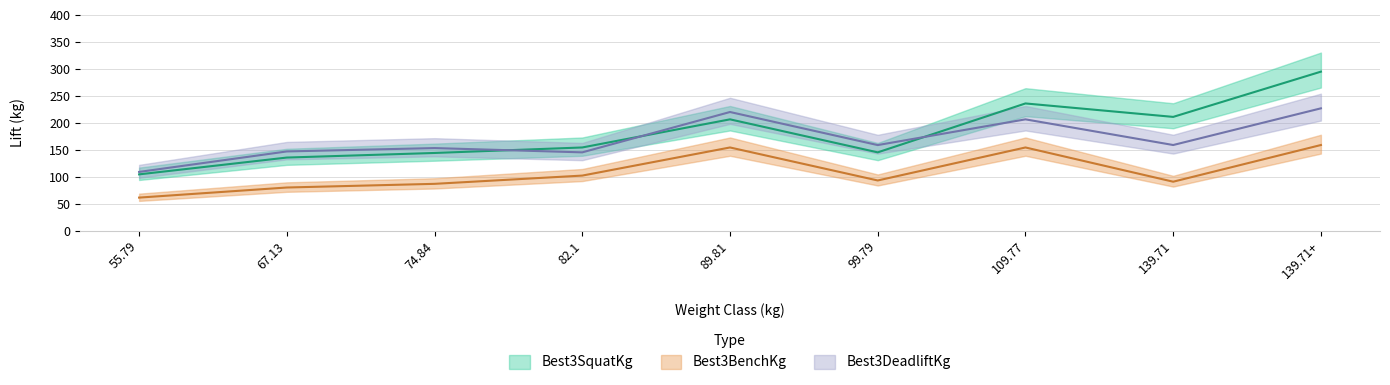

Rank the series by their average value, from highest to lowest.

Best3SquatKg, Best3DeadliftKg, Best3BenchKg